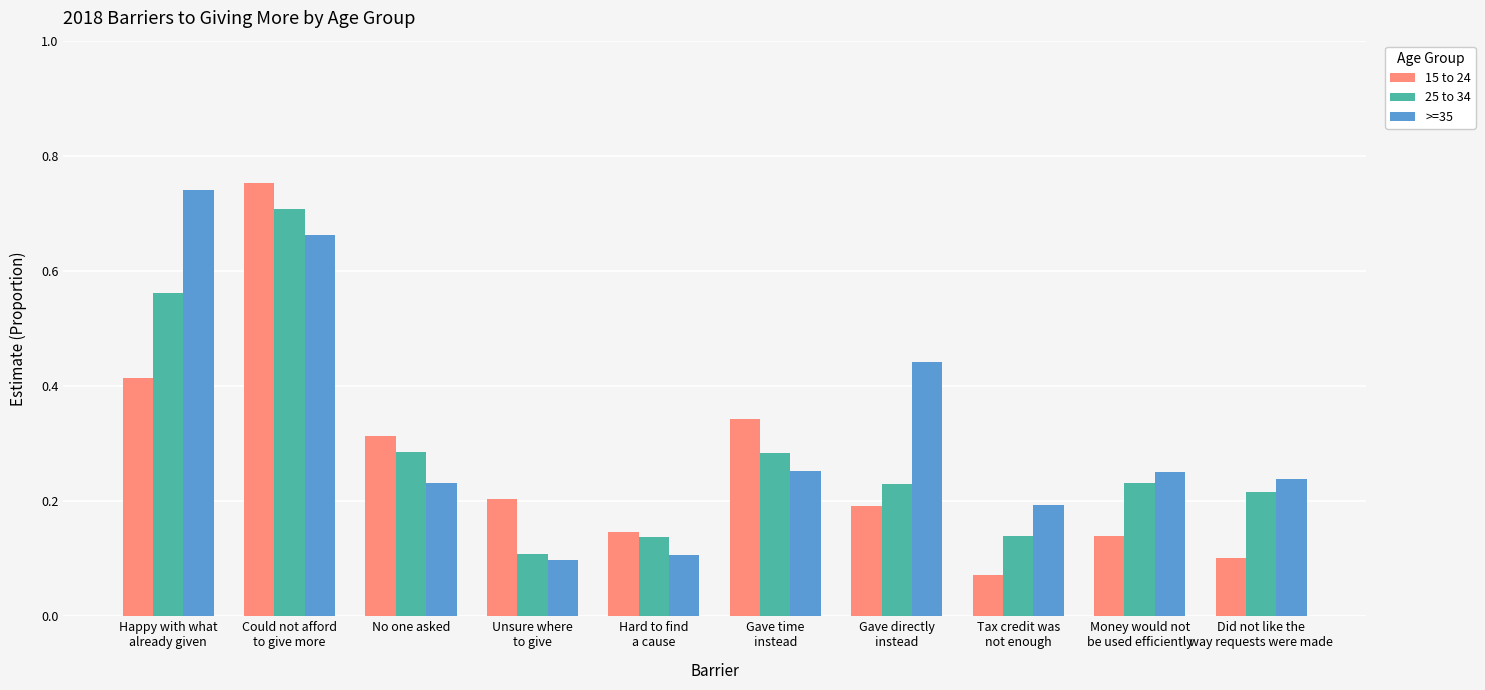

What is the label of the 9th bar from the right?

Could not afford
to give more